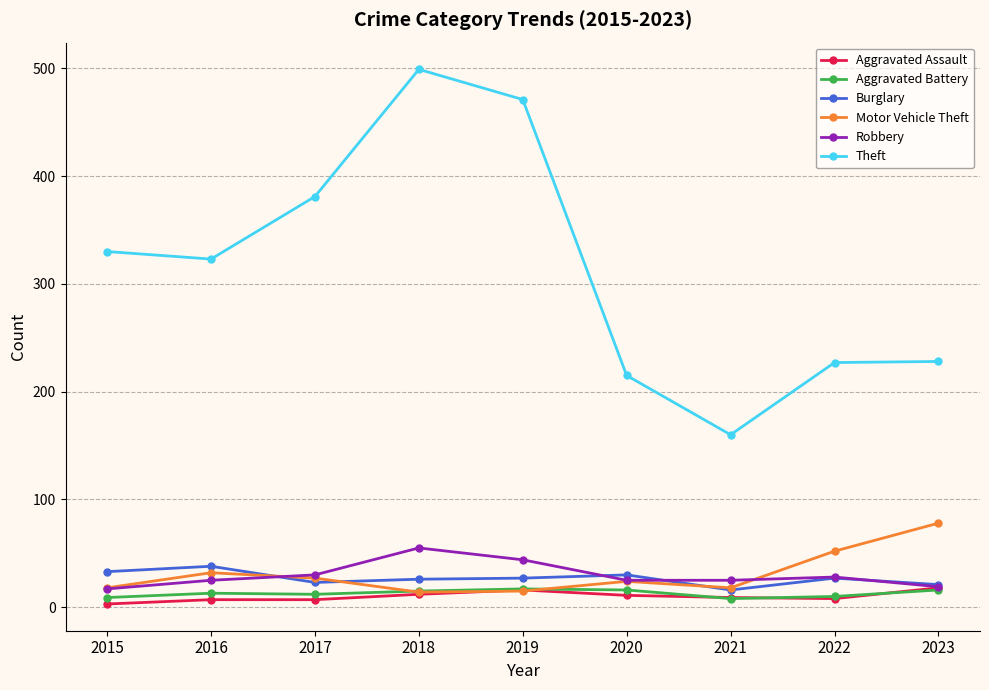

True or false: Aggravated Battery has a value of 15 at 2018.

True